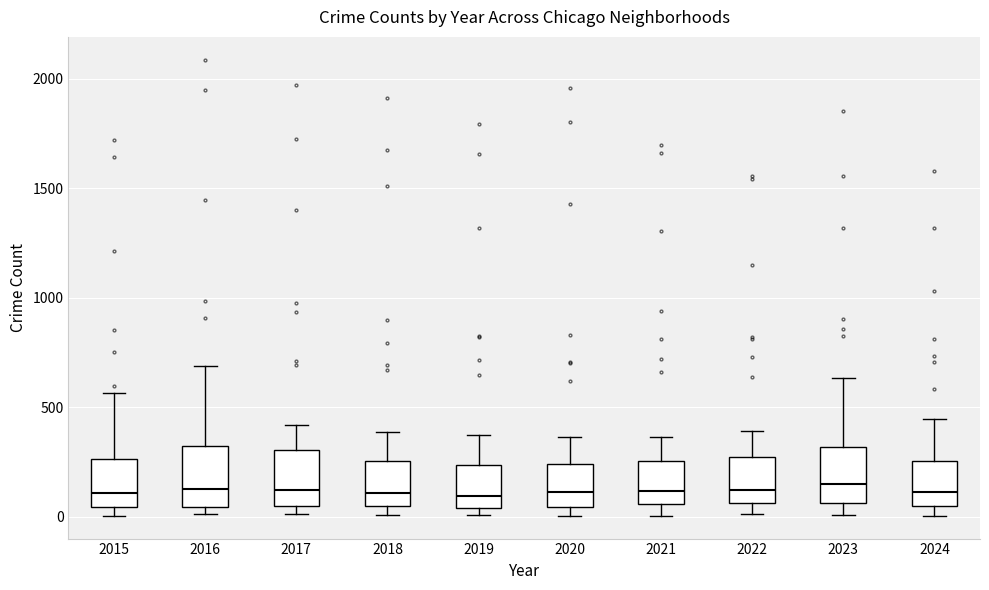

Reading left to right, read every box against the y-axis: the position of its median line, the range the box covers, and the ends of its whiskers. The values are not printed on the chart, so give them approximately, as read against the axis.

2015: median 100, box 50 to 250, whiskers 0 to 550
2016: median 150, box 50 to 300, whiskers 0 to 700
2017: median 100, box 50 to 300, whiskers 0 to 400
2018: median 100, box 50 to 250, whiskers 0 to 400
2019: median 100, box 50 to 250, whiskers 0 to 400
2020: median 100, box 50 to 250, whiskers 0 to 350
2021: median 100, box 50 to 250, whiskers 0 to 350
2022: median 100, box 50 to 250, whiskers 0 to 400
2023: median 150, box 50 to 300, whiskers 0 to 650
2024: median 100, box 50 to 250, whiskers 0 to 450